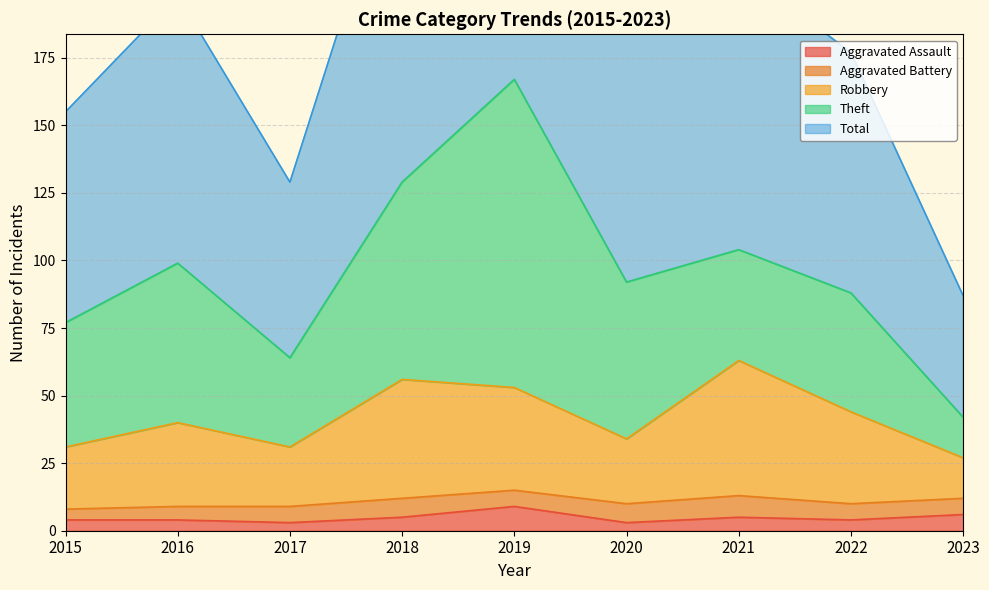

True or false: Aggravated Assault has a value of 9 at 2018.

False